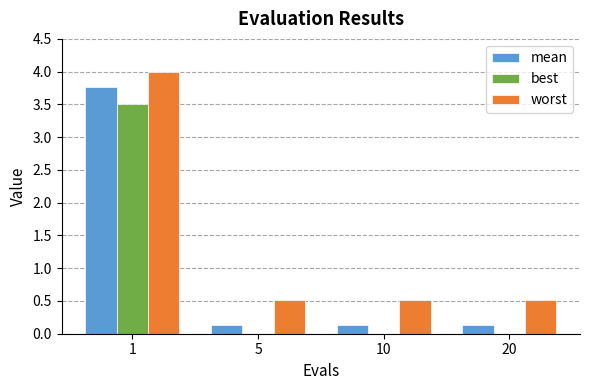

Which series has the largest range (max minus min)?

mean